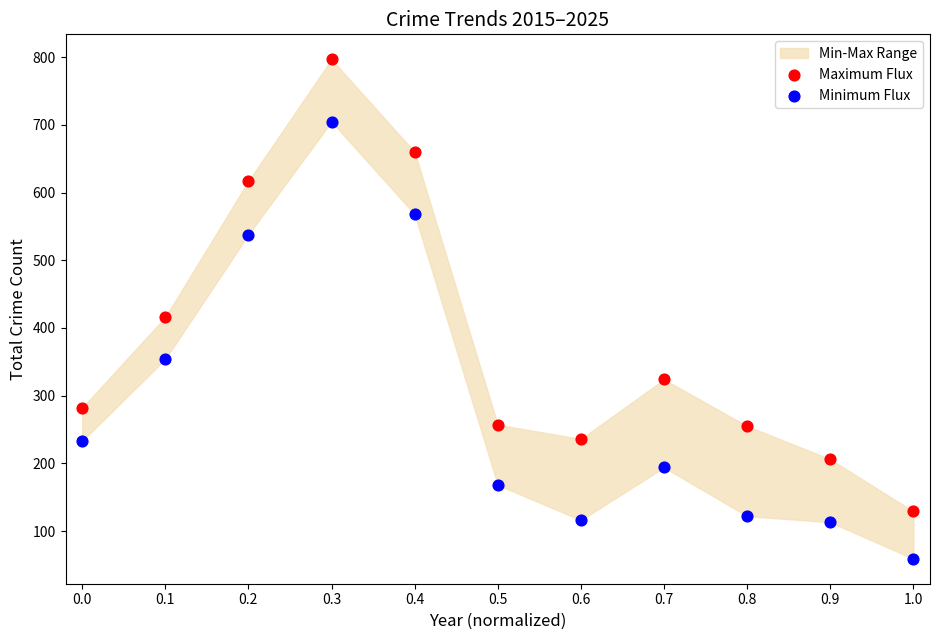

Across all series, what Y value is closest to 428?

416